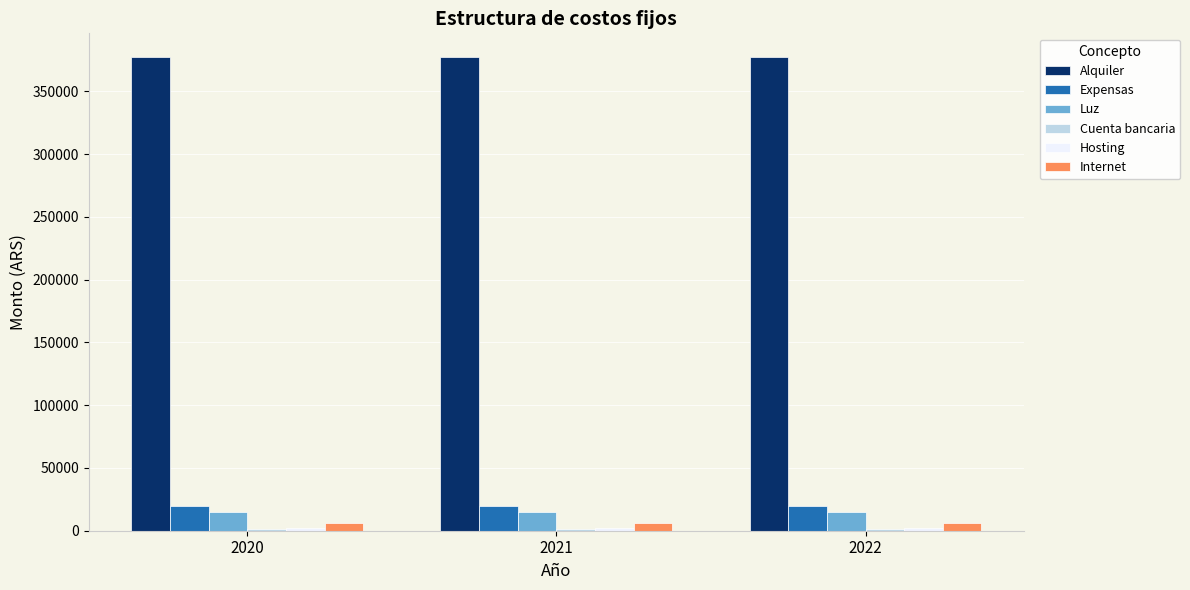

What is the sum of all Alquiler values?

1131840.9